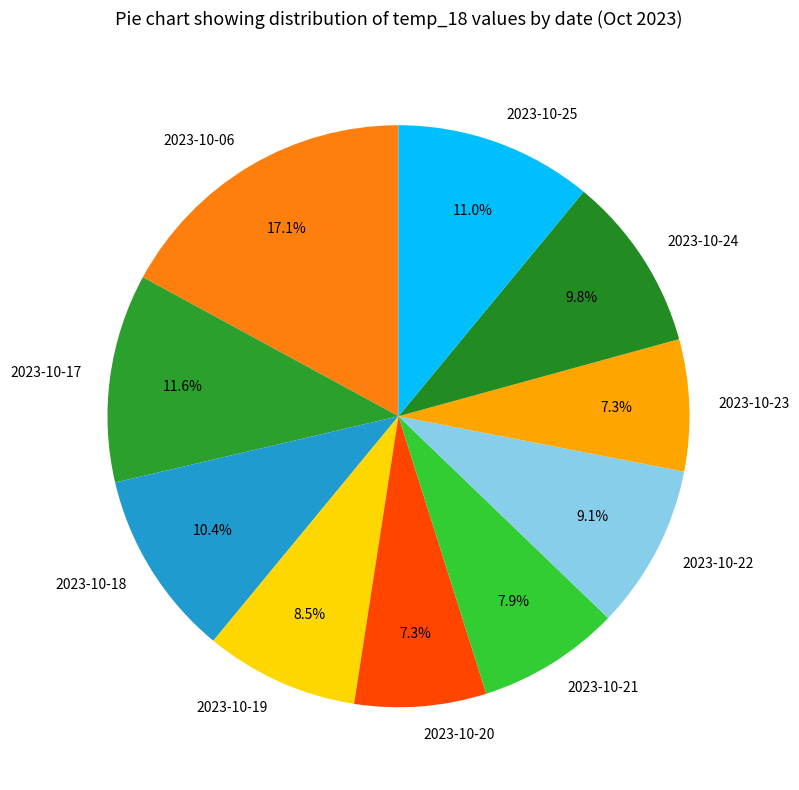

Is the sum of 2023-10-22 and 2023-10-21 greater than half?

No